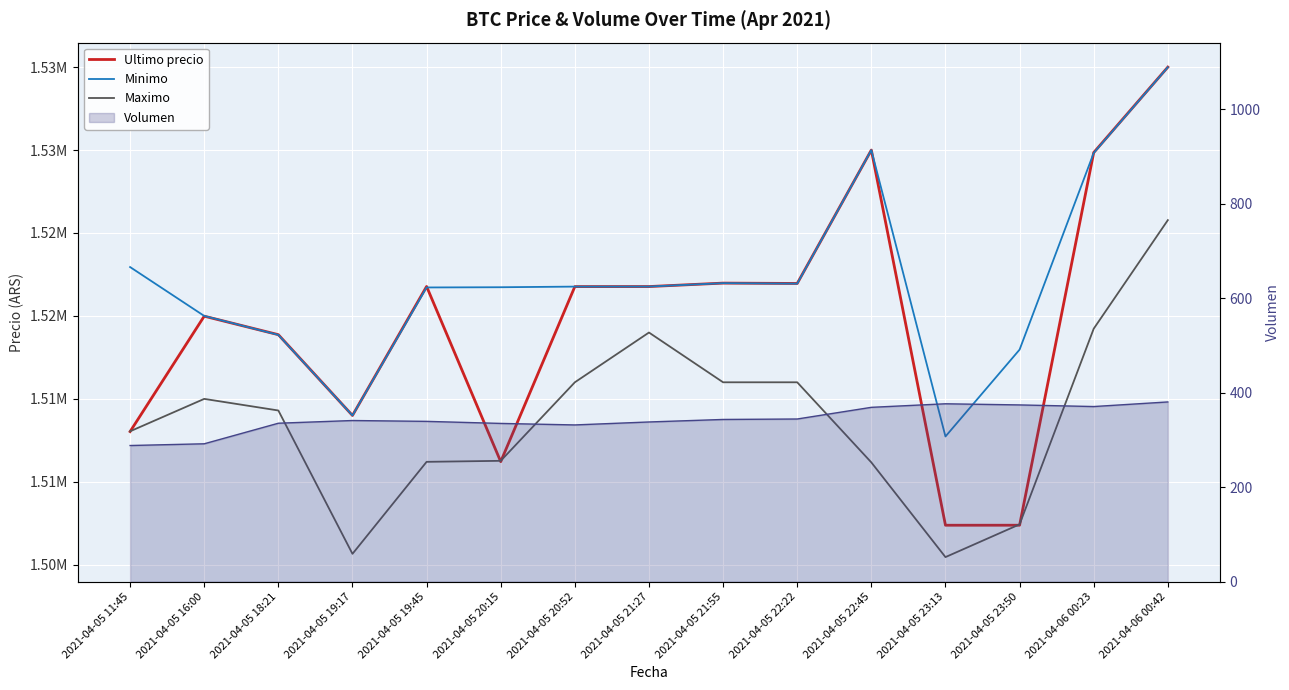

Where do Minimo and Ultimo precio first cross each other?

2021-04-05 16:00 and 2021-04-05 18:21